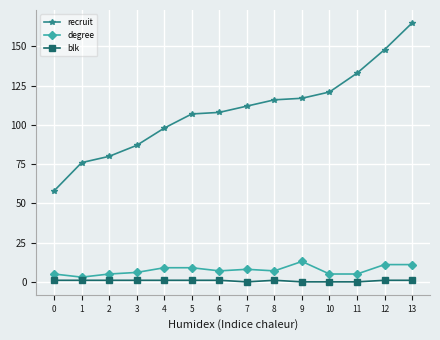

What is the maximum value shown in the chart?

165